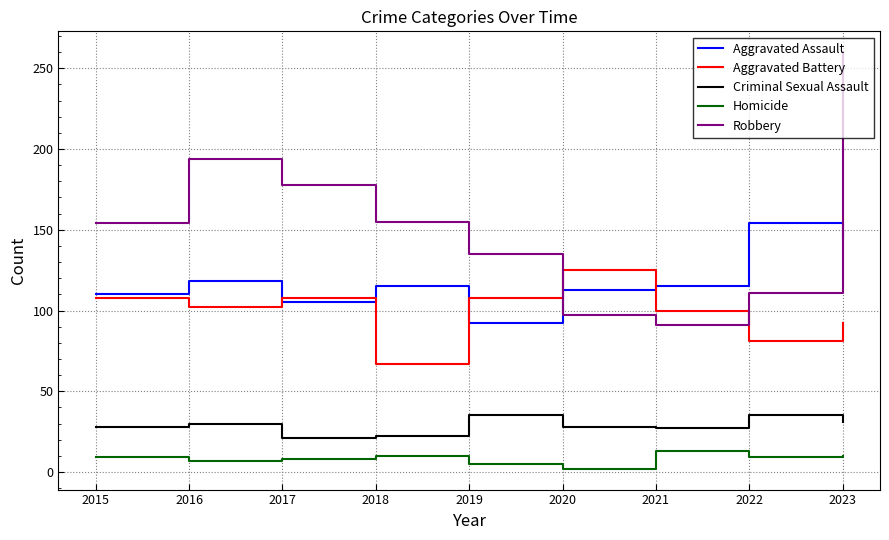

At which category is the sum across all series the highest?

2023